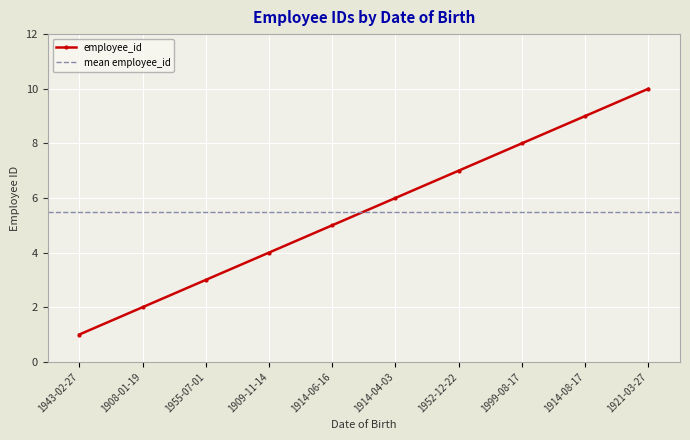

What position from the left is 1999-08-17?

8